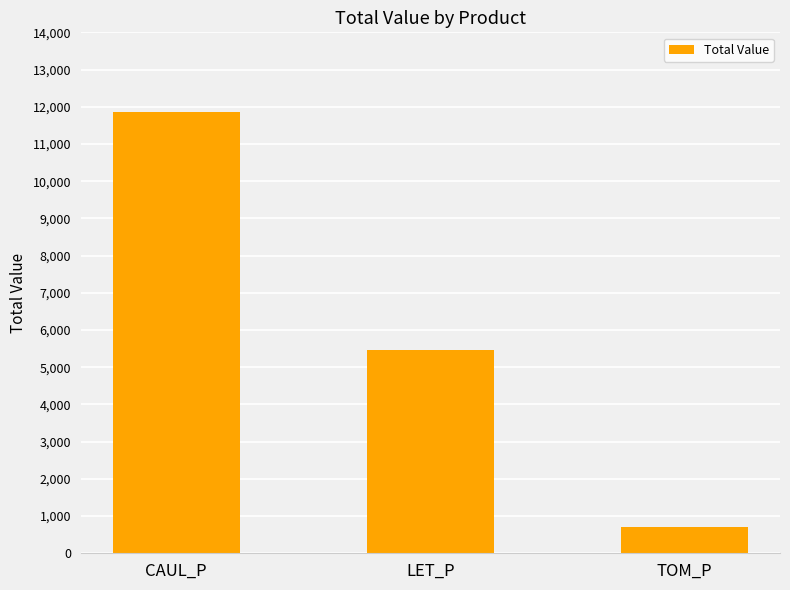

Reading left to right, extract all data points from this chart.

CAUL_P=11867.4	LET_P=5457.7	TOM_P=694.4